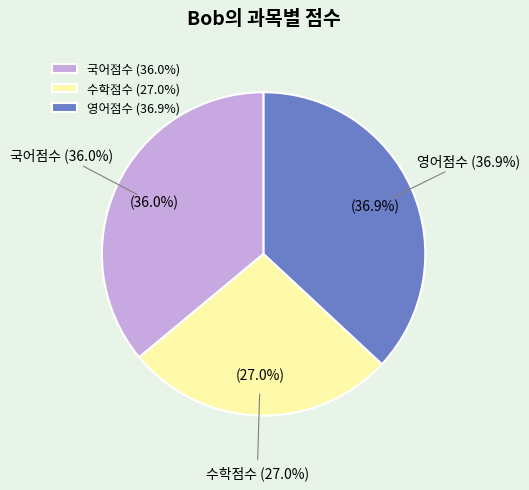

How many segments does this pie chart have?

3